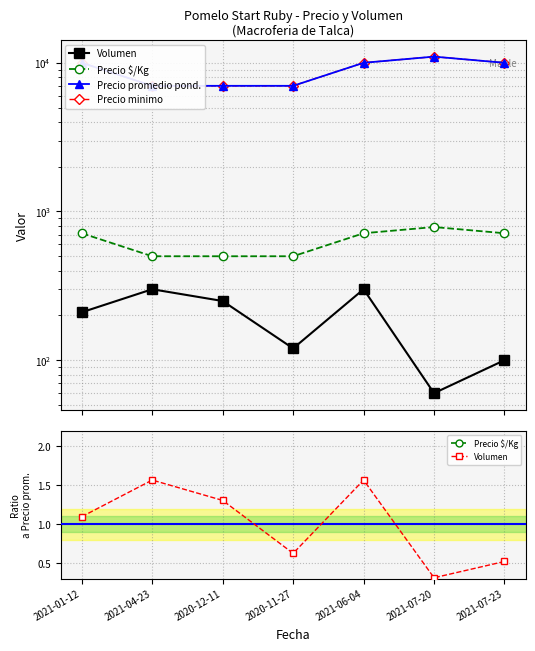

At which label does Precio $/Kg reach its peak?

2021-07-20